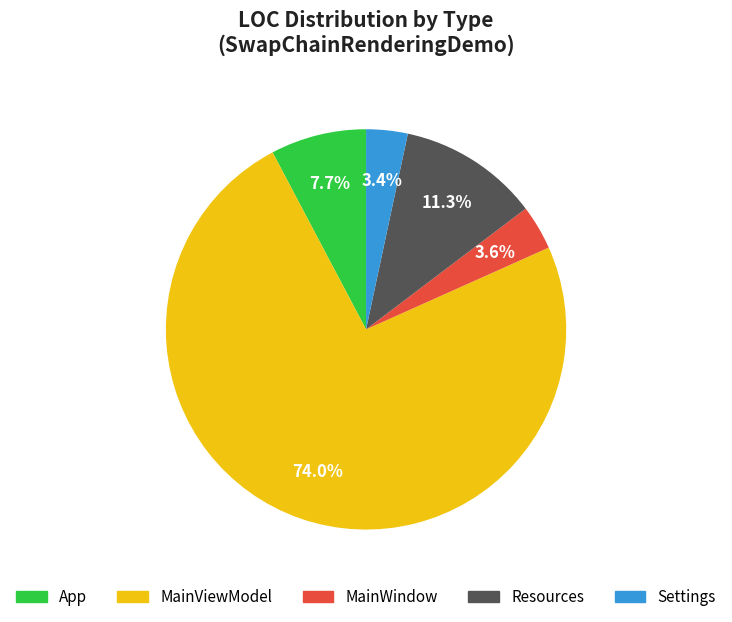

True or false: MainWindow accounts for 9% of the total.

False